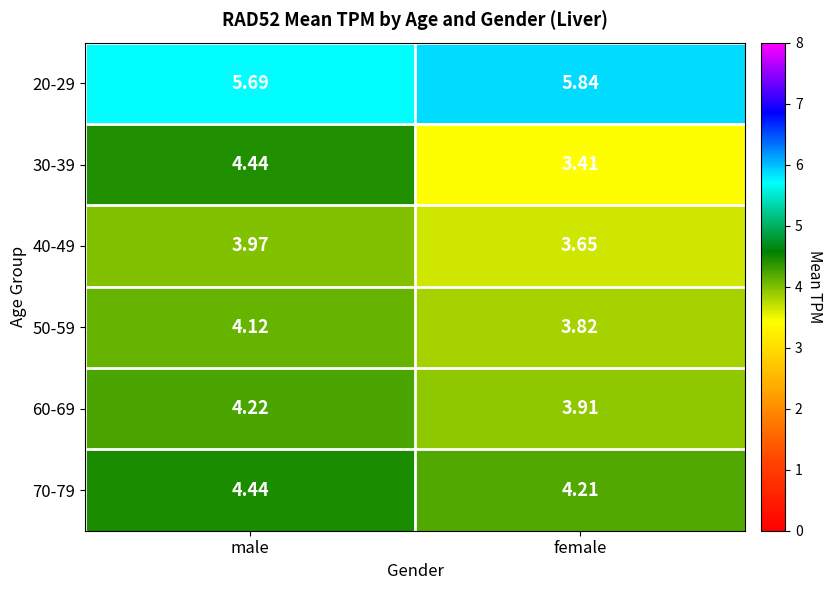

Rank the categories by 50-59 value from highest to lowest.

male, female